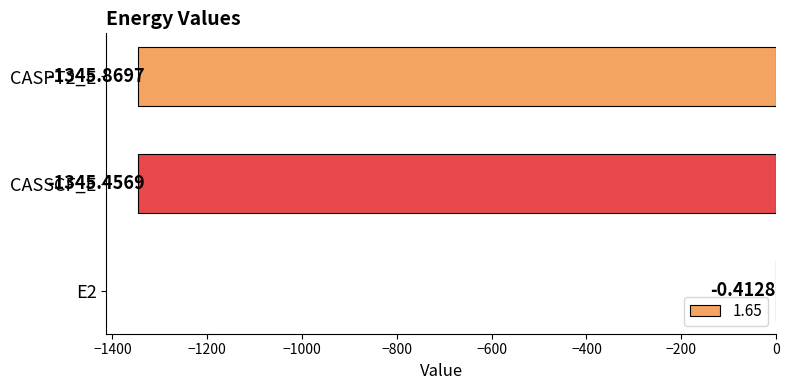

What is the sum of all values?

-2691.7